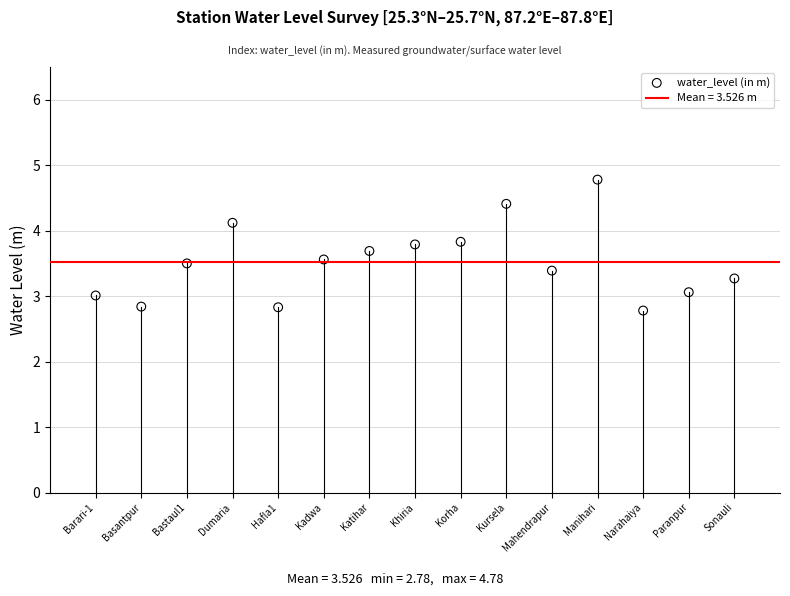

What is the range of Y values (max minus min)?

2.0